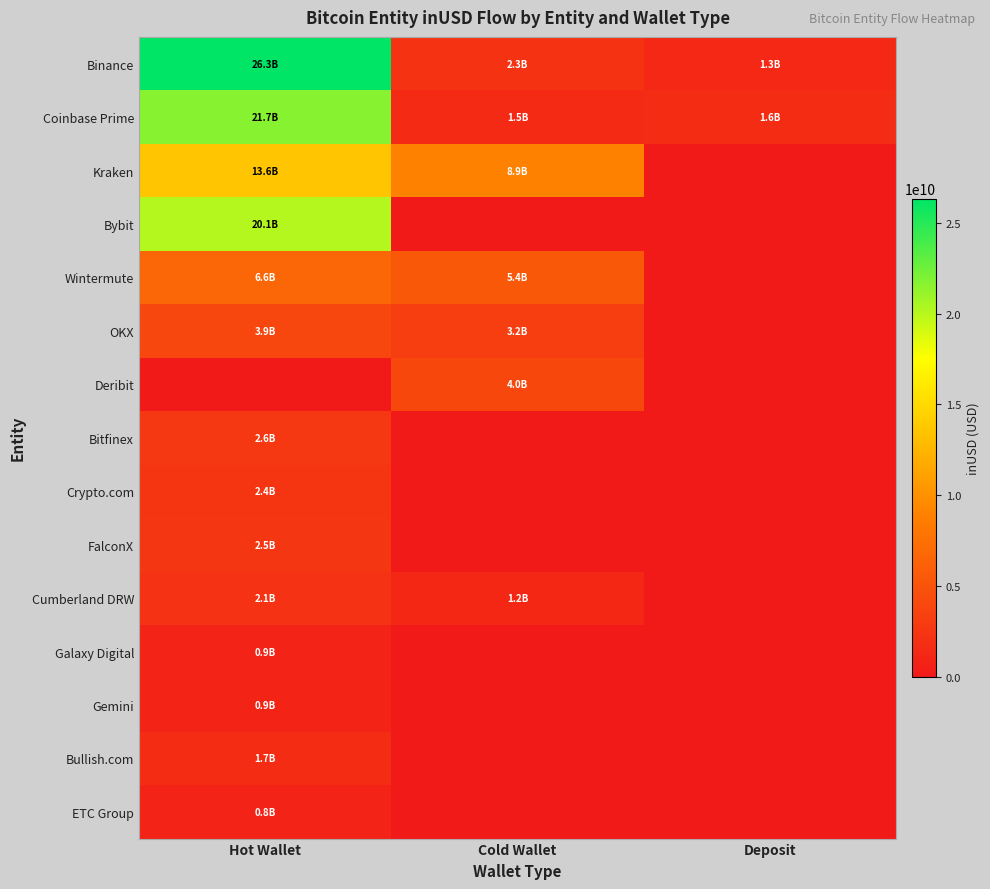

Which series changed the most between Cold Wallet and Deposit?

Kraken